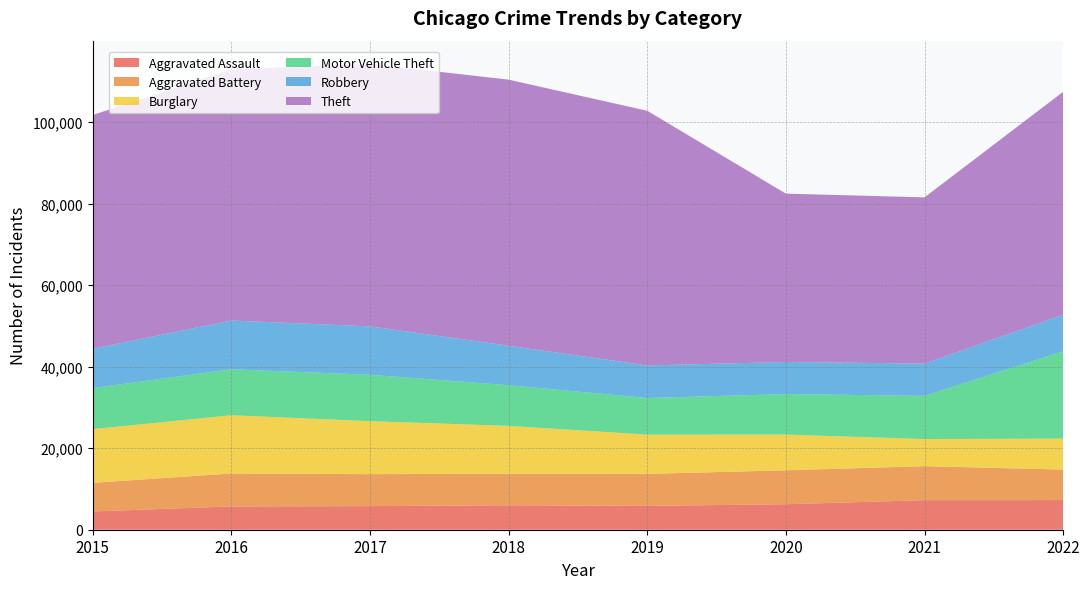

Reading right to left, transcribe all the data shown in this chart.

Aggravated Assault: 7273	7243	6263	5841	6001	5793	5712	4480
Aggravated Battery: 7487	8348	8319	7857	7734	7845	8085	7018
Burglary: 7594	6658	8757	9639	11746	13001	14289	13184
Motor Vehicle Theft: 21425	10598	9956	8977	9984	11380	11286	10068
Robbery: 8968	7918	7855	7994	9680	11880	11960	9638
Theft: 54710	40784	41313	62486	65285	64381	61619	57350